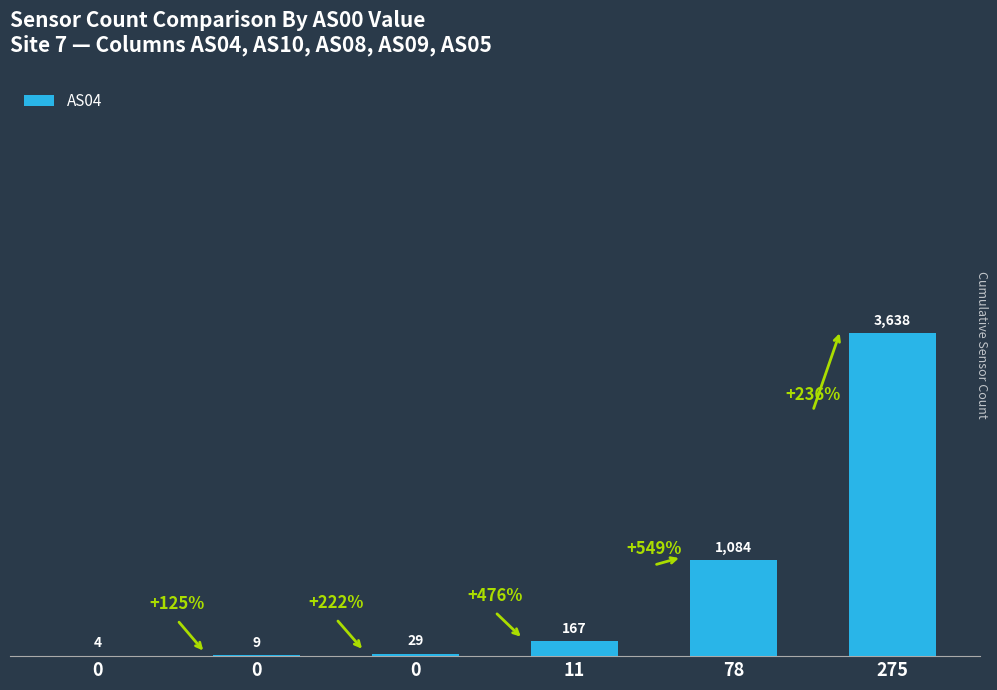

Rank the categories by value from lowest to highest.

0, 0, 0, 11, 78, 275